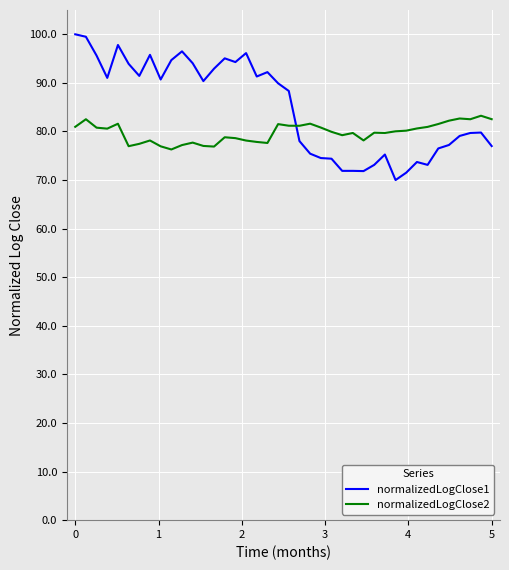

True or false: normalizedLogClose1 has more than 2 points higher than both neighbors.

True